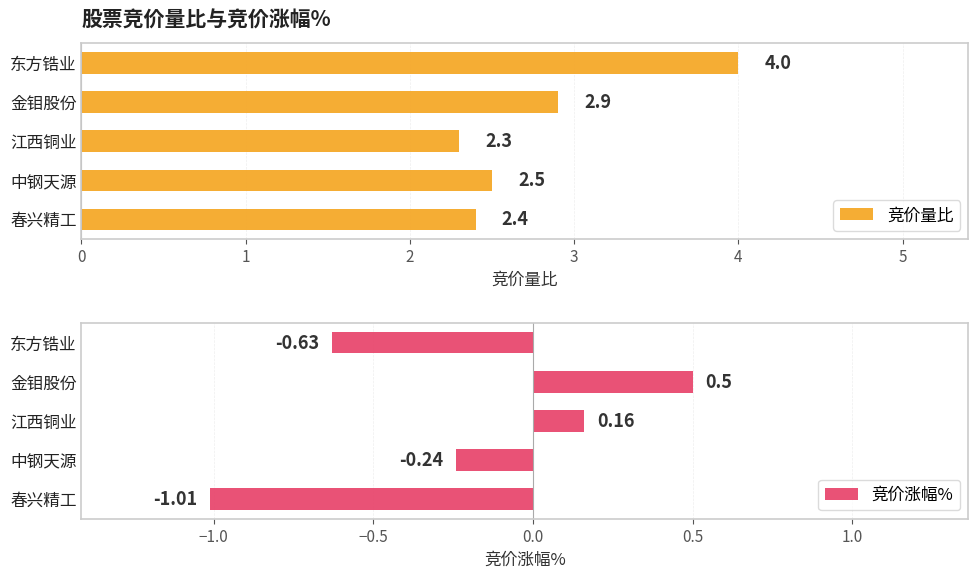

Count the number of data series in this chart.

2